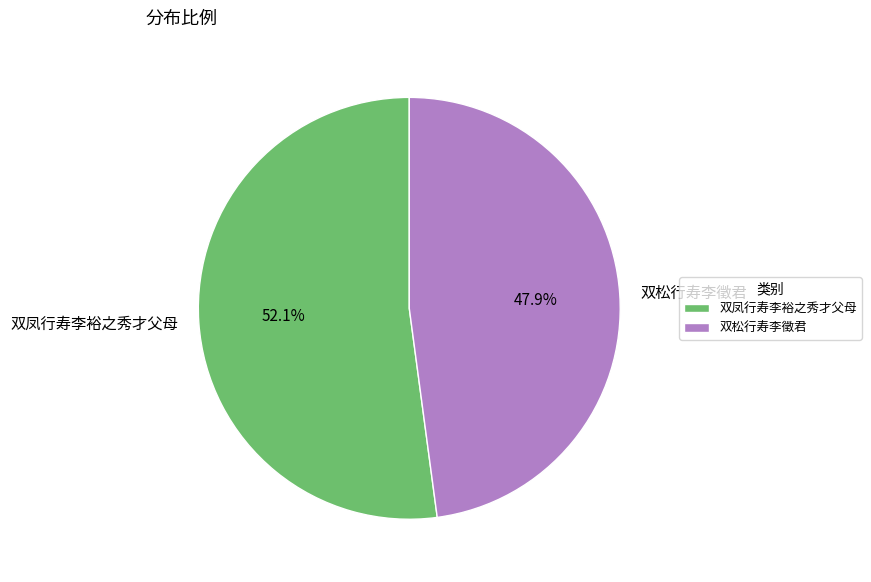

How many slices are in this pie chart?

2